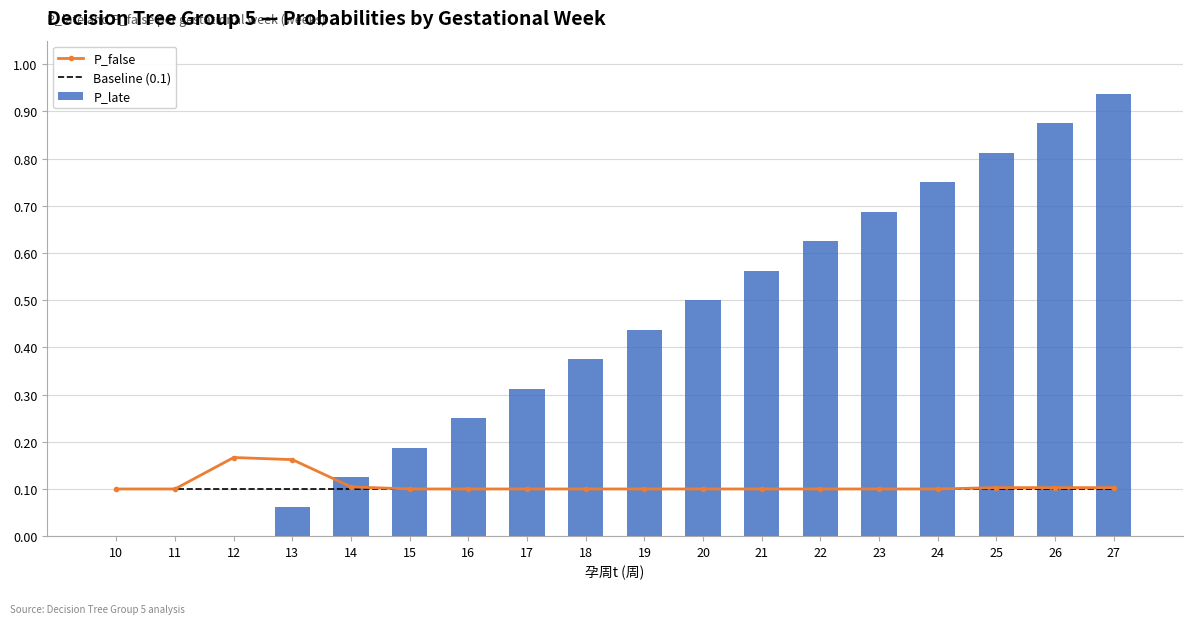

What is the value of the Baseline (0.1) bar at the 6th from the left?

0.1